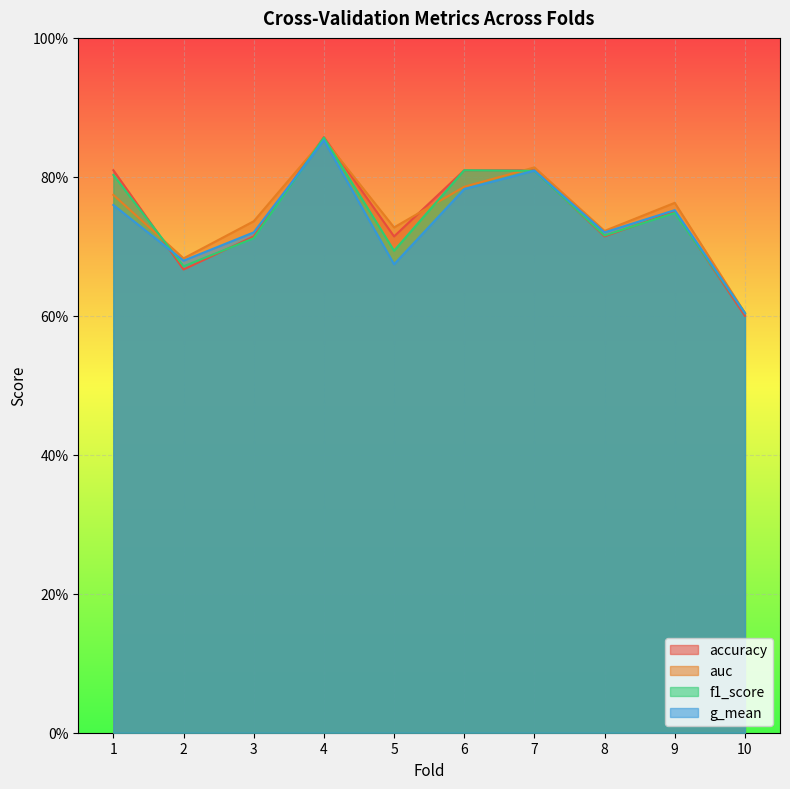

Which category has the highest value in the accuracy series?

4